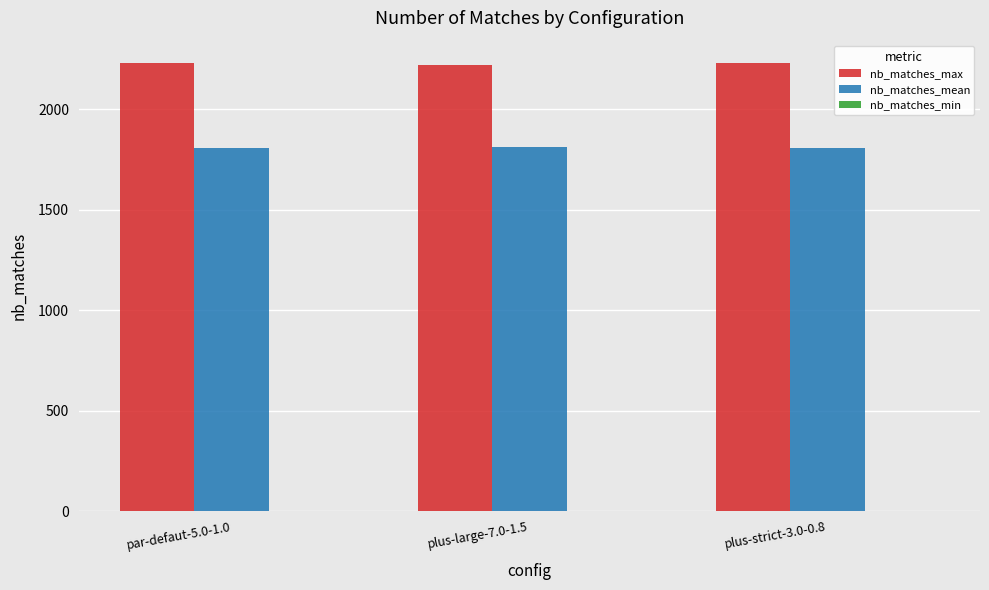

What is the difference between the highest and lowest values at plus-strict-3.0-0.8?

421.2